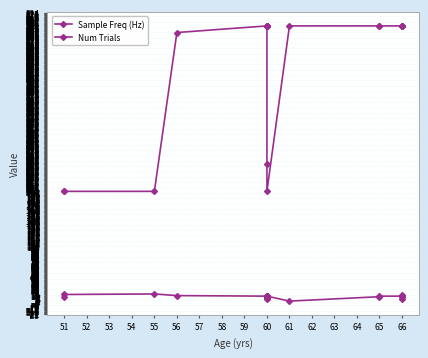

What is the lowest value of the Sample Freq (Hz) series?

200